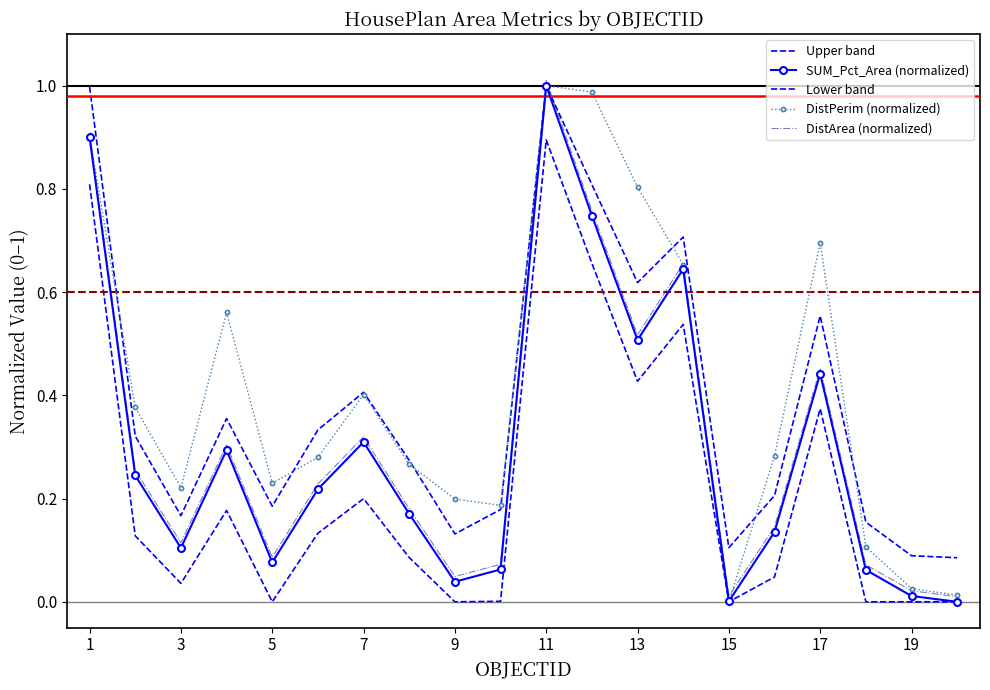

Which series has the largest total across all categories?

DistPerim (normalized)